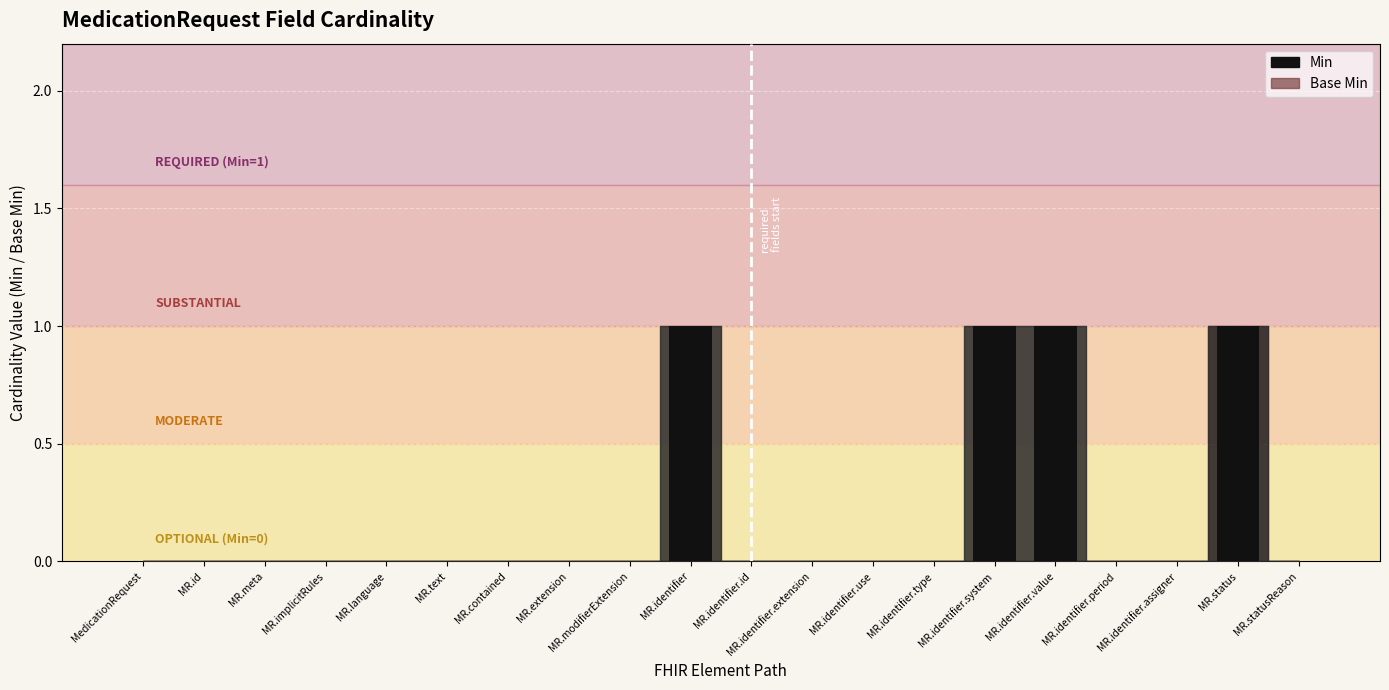

Between MR.identifier.value and MR.identifier.id, which is larger?

MR.identifier.value